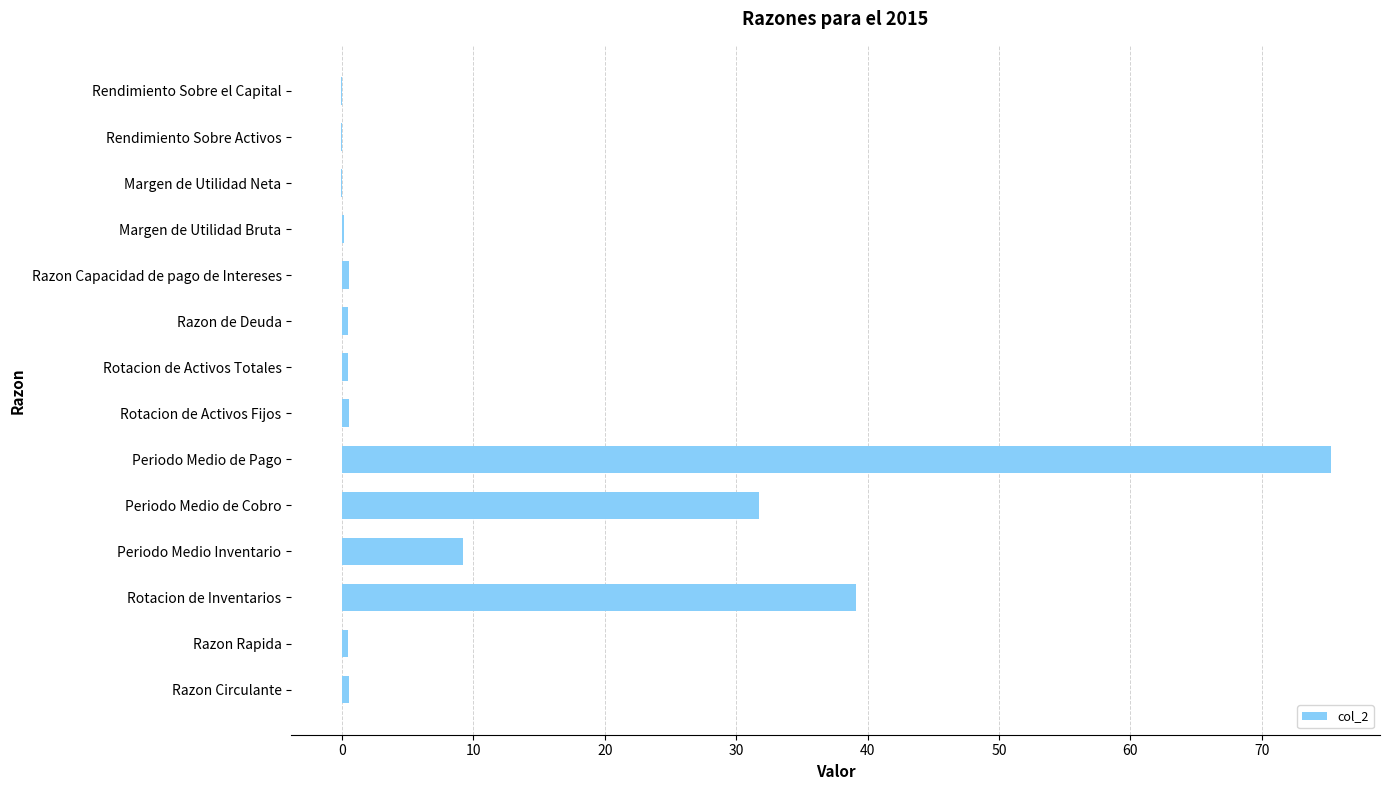

How many categories are shown in the chart?

14